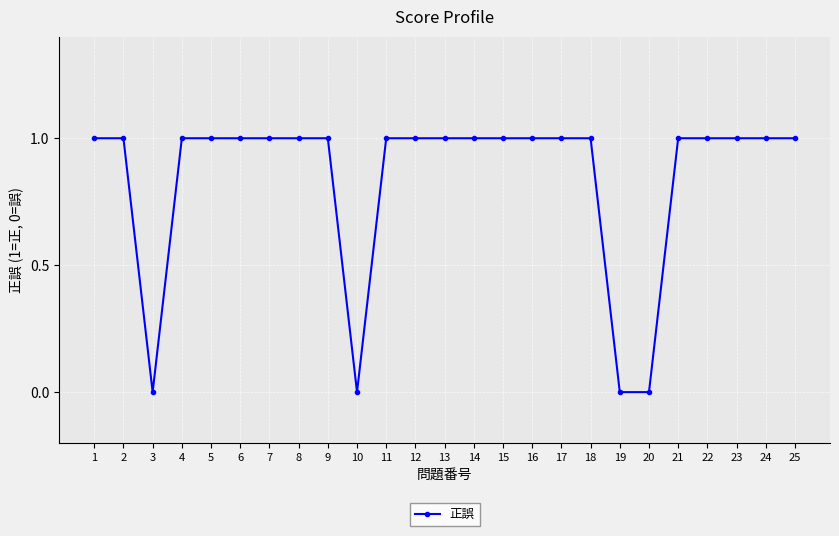

The value at 6 is 1. True or false?

True